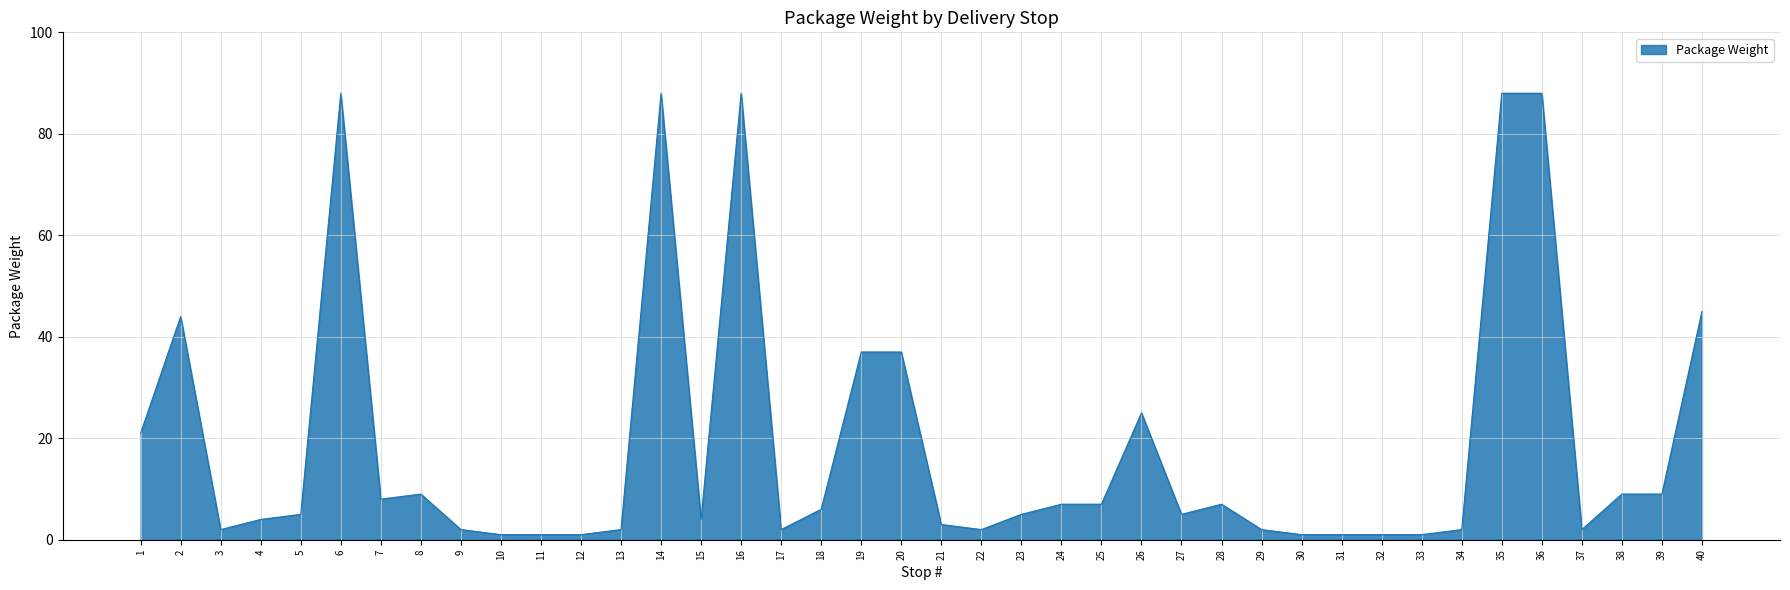

The value at 6 is 31. True or false?

False